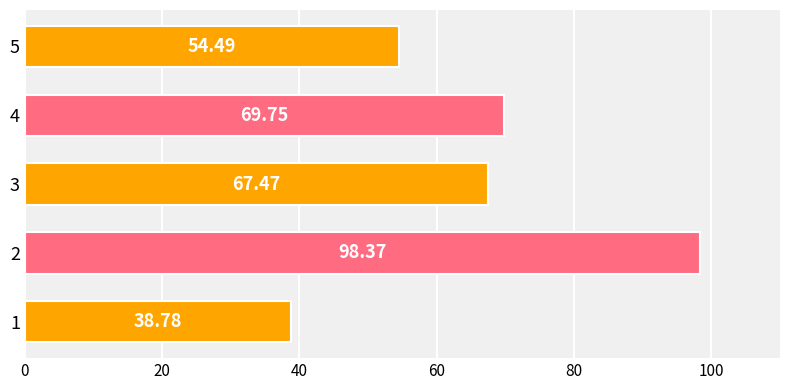

How many values are below 67?

2